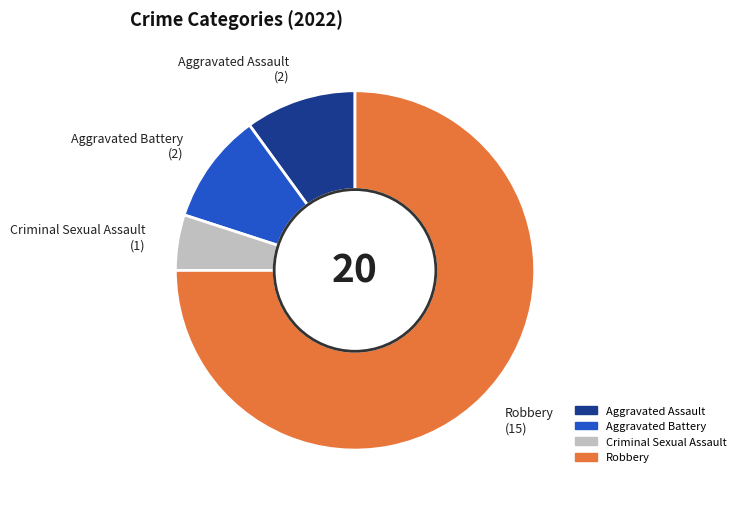

Between Robbery and Criminal Sexual Assault, which is larger?

Robbery